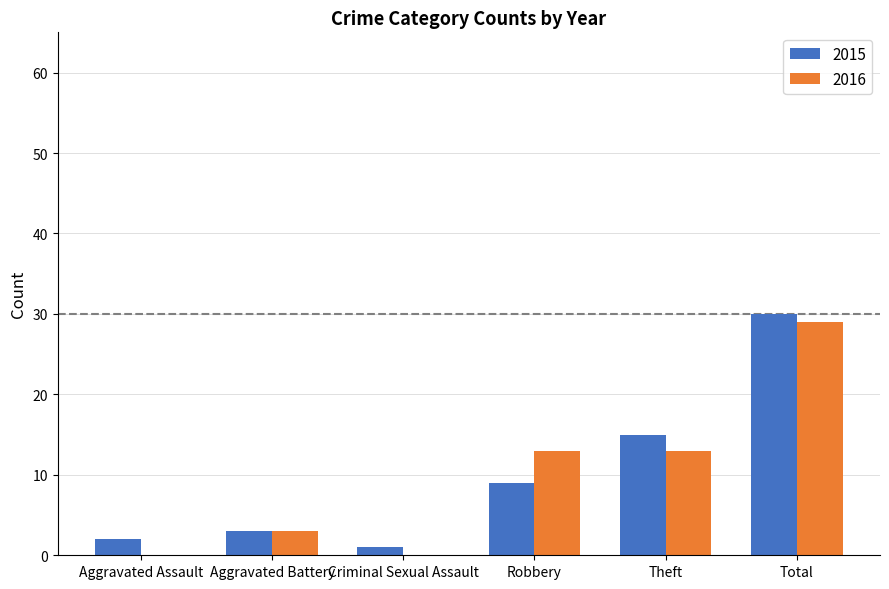

Which category has the highest value in the 2015 series?

Total